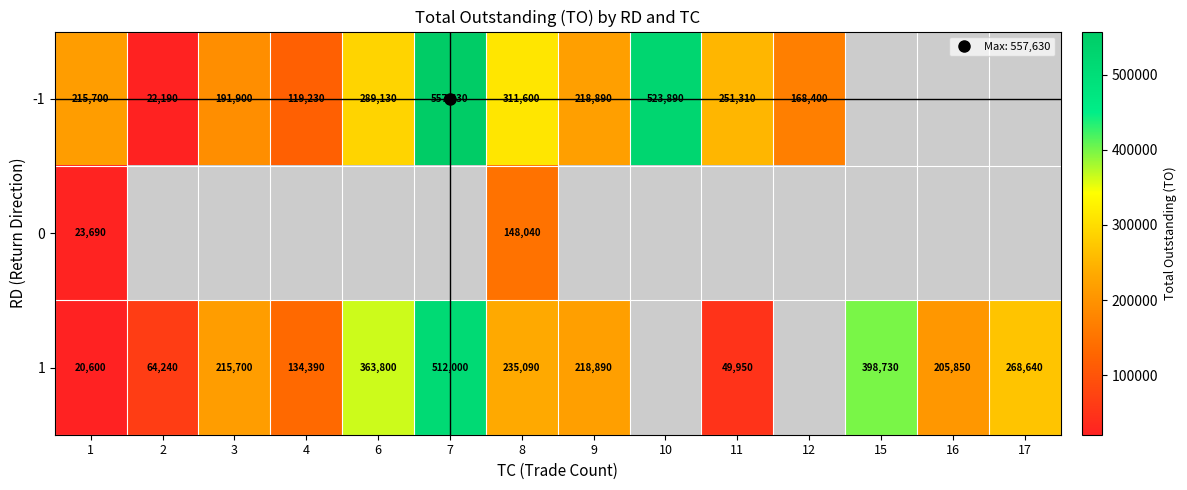

How many data points does each series have?

14